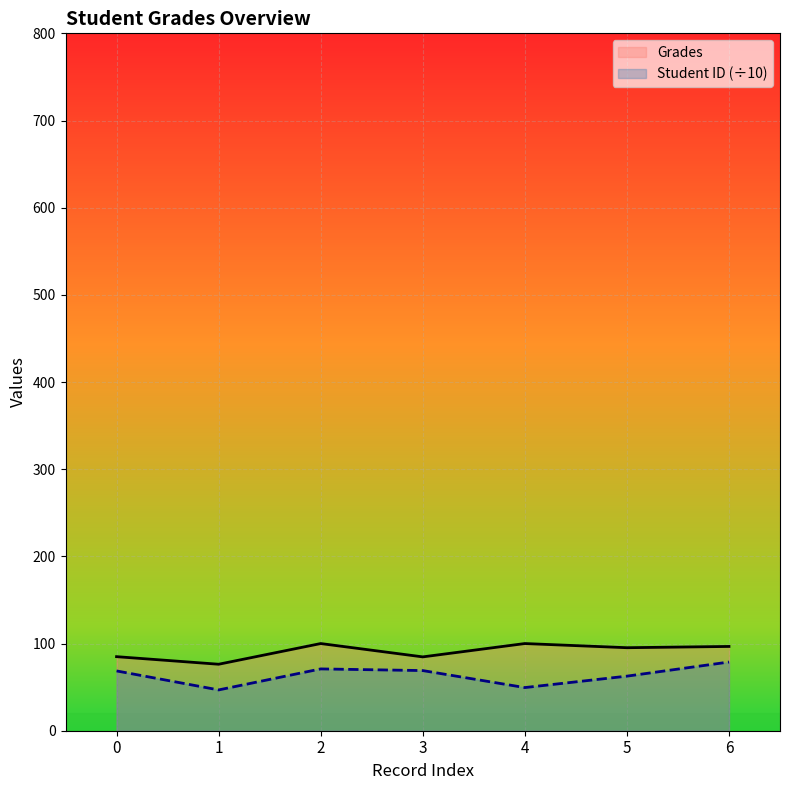

What is the greatest value displayed?

100.0